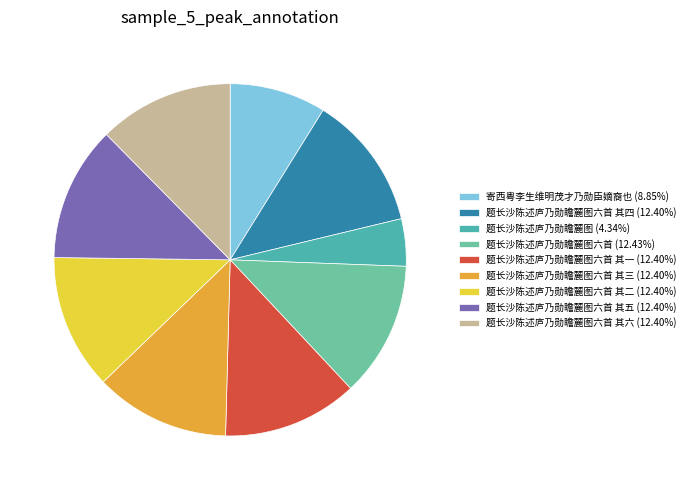

Does 题长沙陈述庐乃勋瞻麓图 (4.34%) account for over 50% of the chart?

No